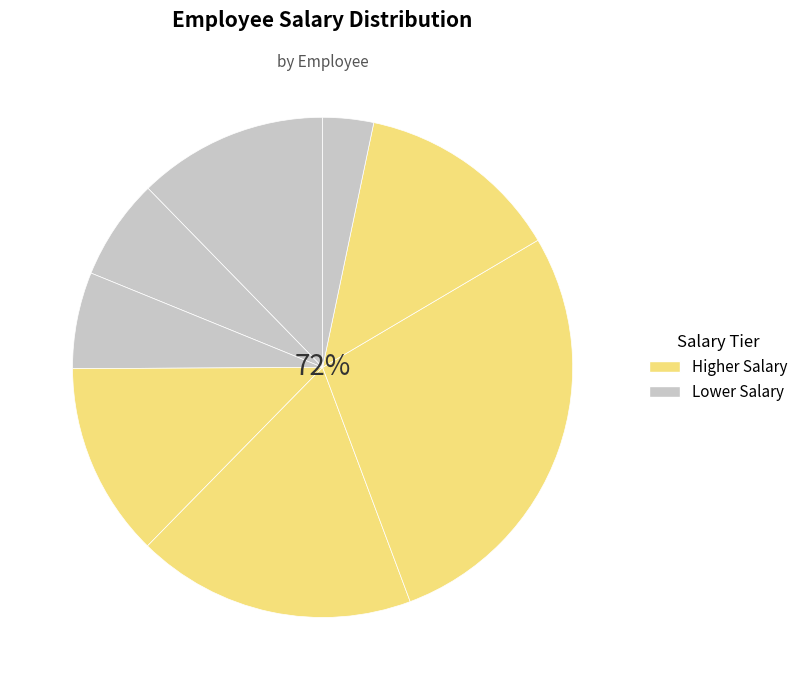

To the nearest percent, what is the combined percentage of Tiger Nixon and Garrett Winters?

19%